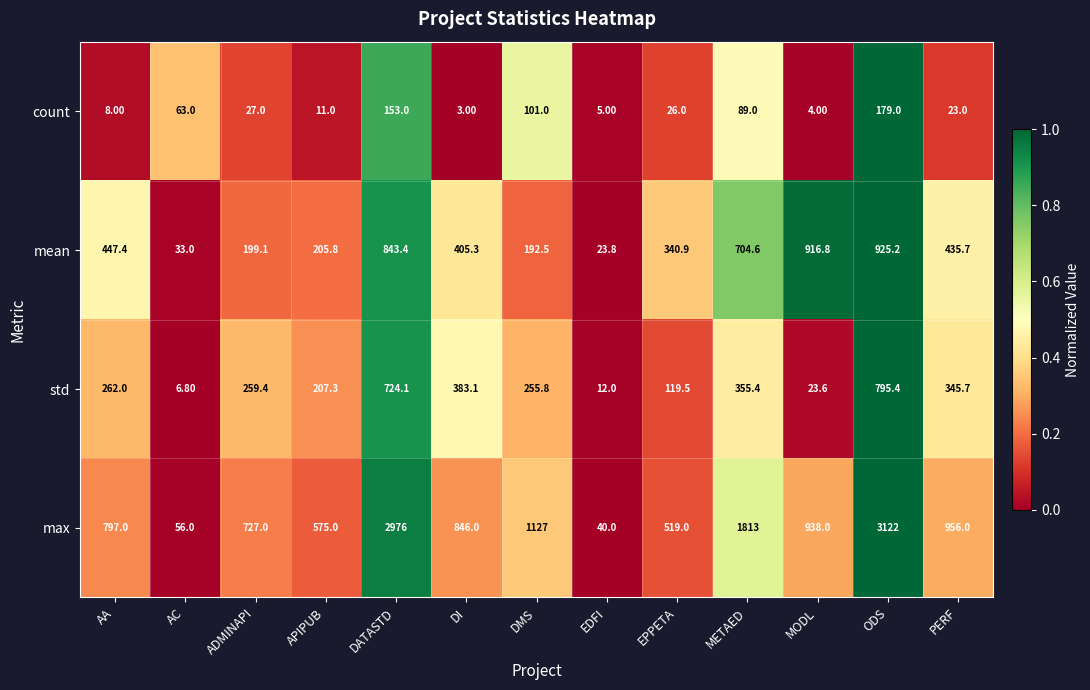

Between ODS and PERF, which series saw the biggest shift?

max